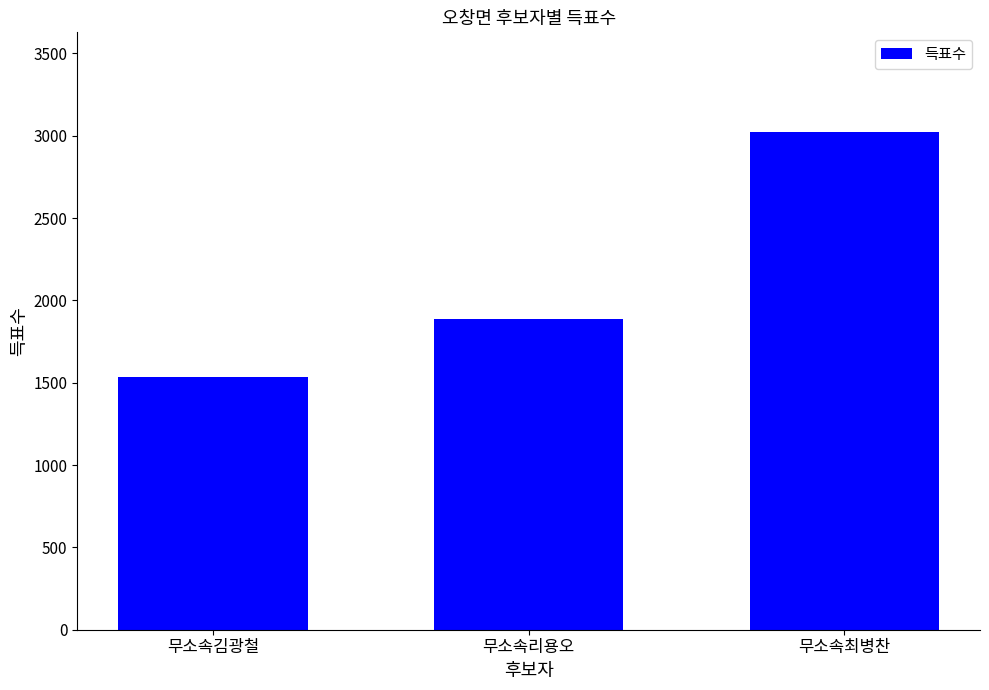

Where is the data nearest to the value 2278?

무소속리용오